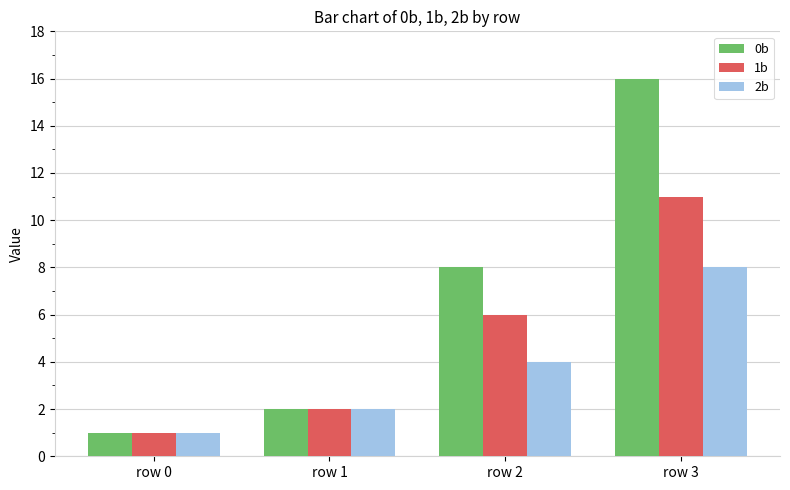

Which series changed the most between row 1 and row 3?

0b